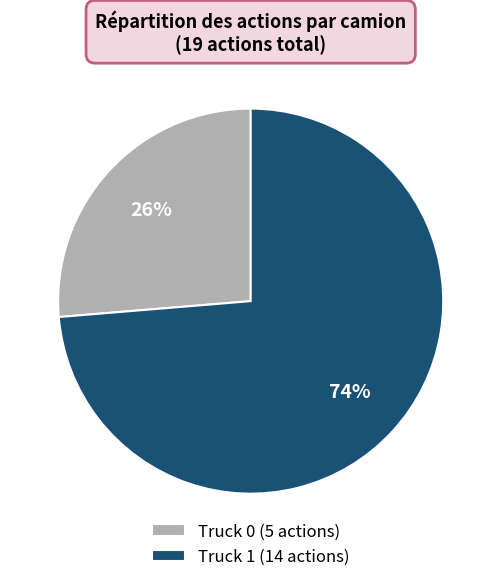

To the nearest percent, what portion does Truck 1 represent?

74%